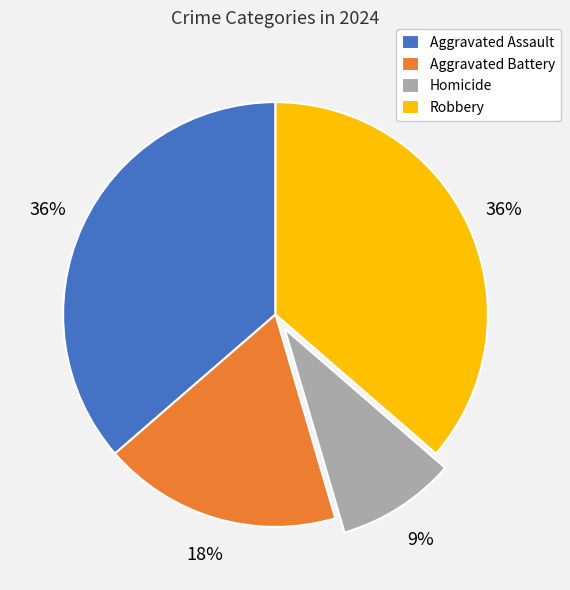

To the nearest percent, what is the combined percentage of Aggravated Assault and Aggravated Battery?

55%